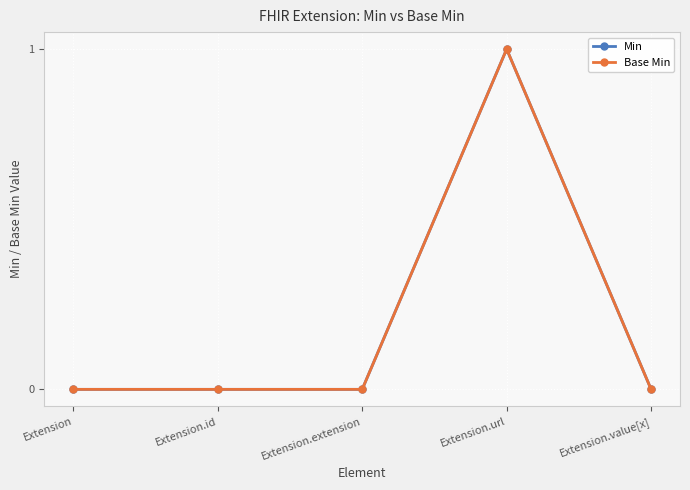

Is this an area chart (filled region under the line)?

No